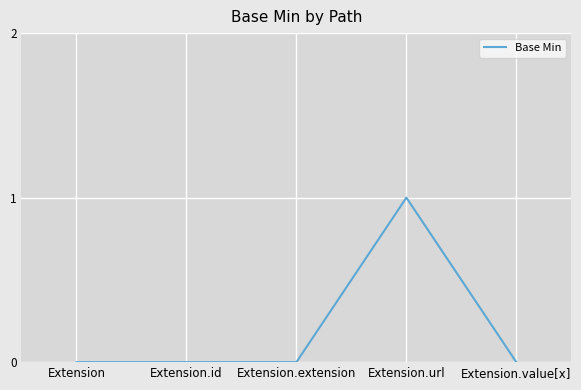

How many lines are shown in the chart?

1